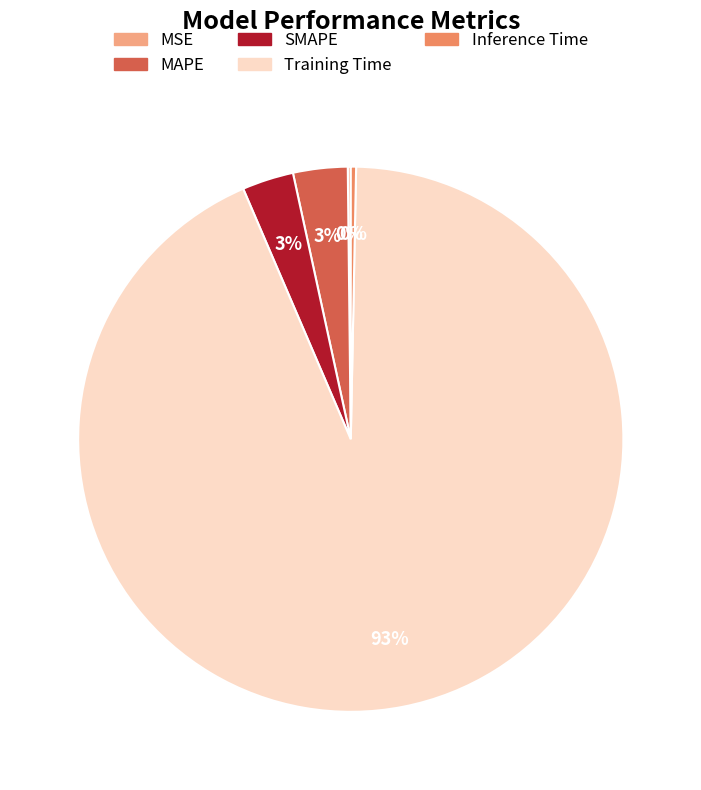

Is it true that MAPE is 3% of the pie?

True